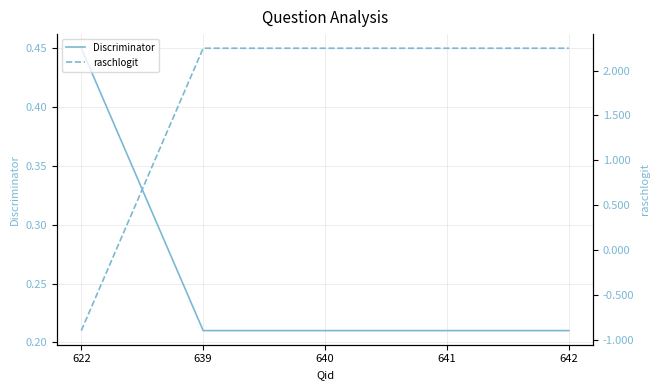

How many distinct data groups are displayed?

2